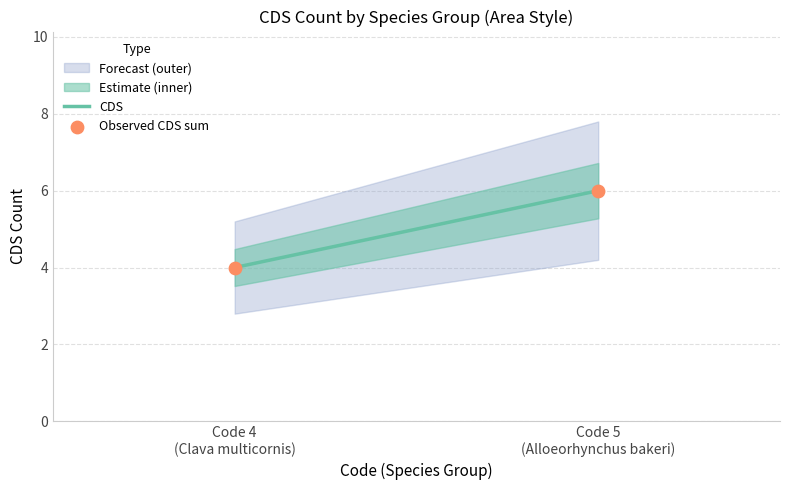

What is the average Y value?

5